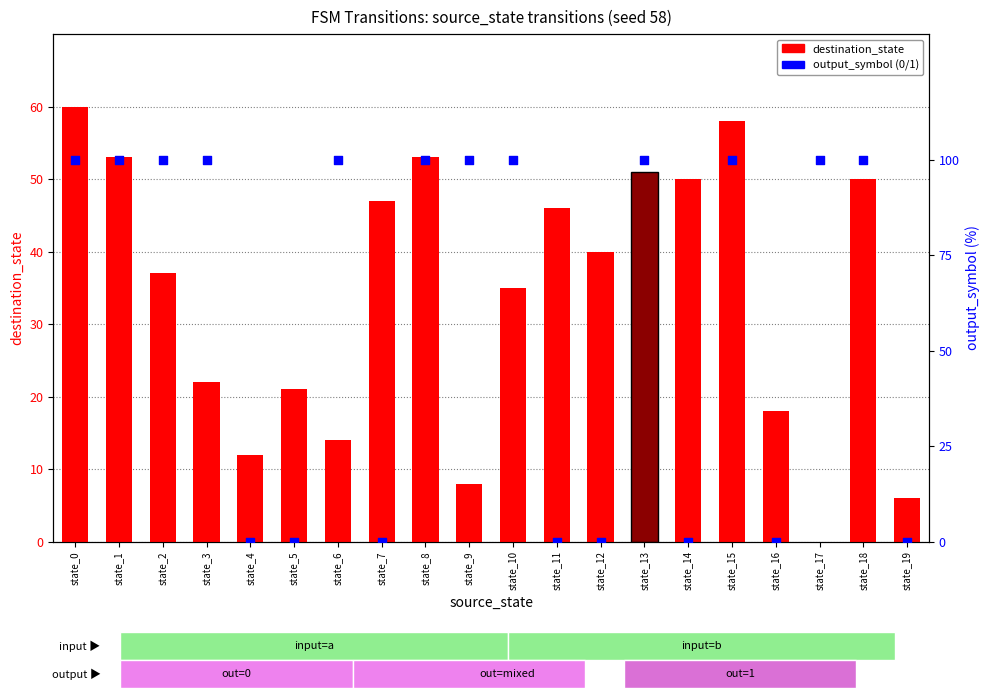

At how many categories does at least one series exceed 99?

12